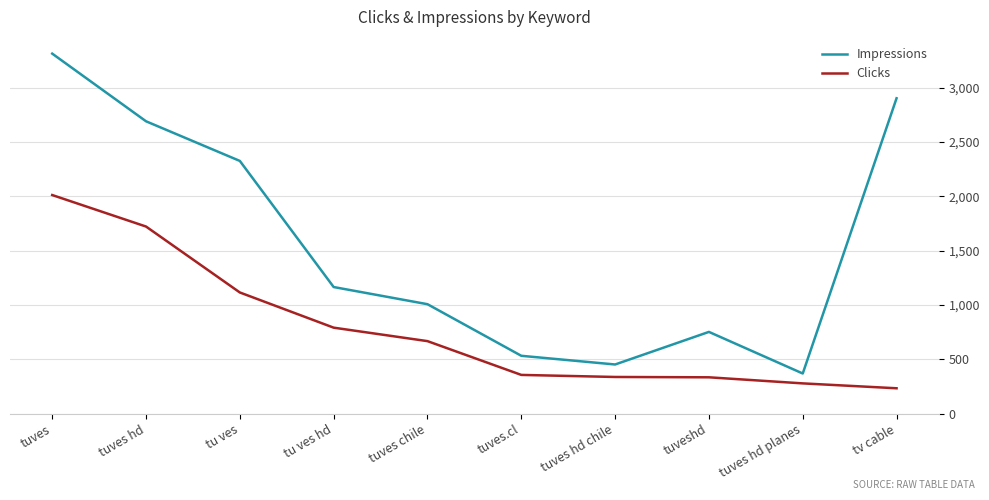

What is the minimum value for Clicks?

233